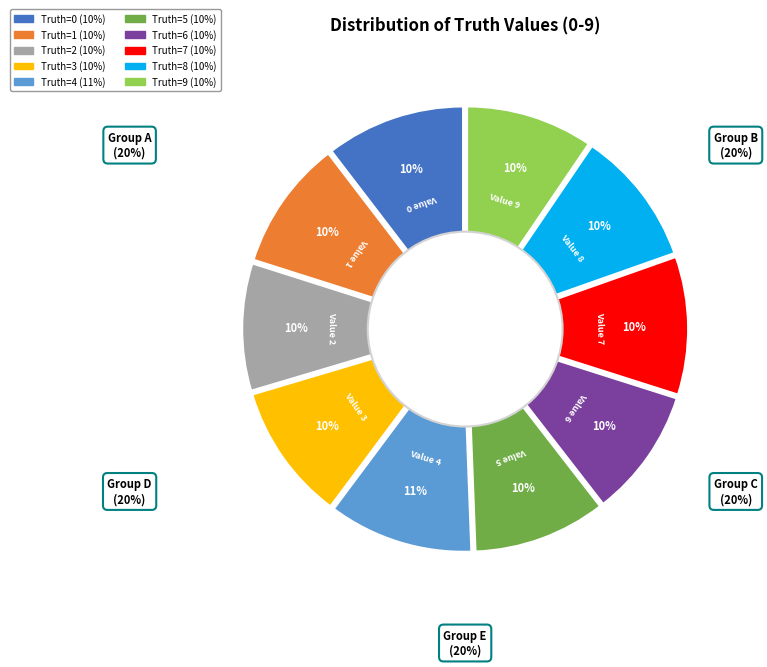

How many segments does this pie chart have?

10